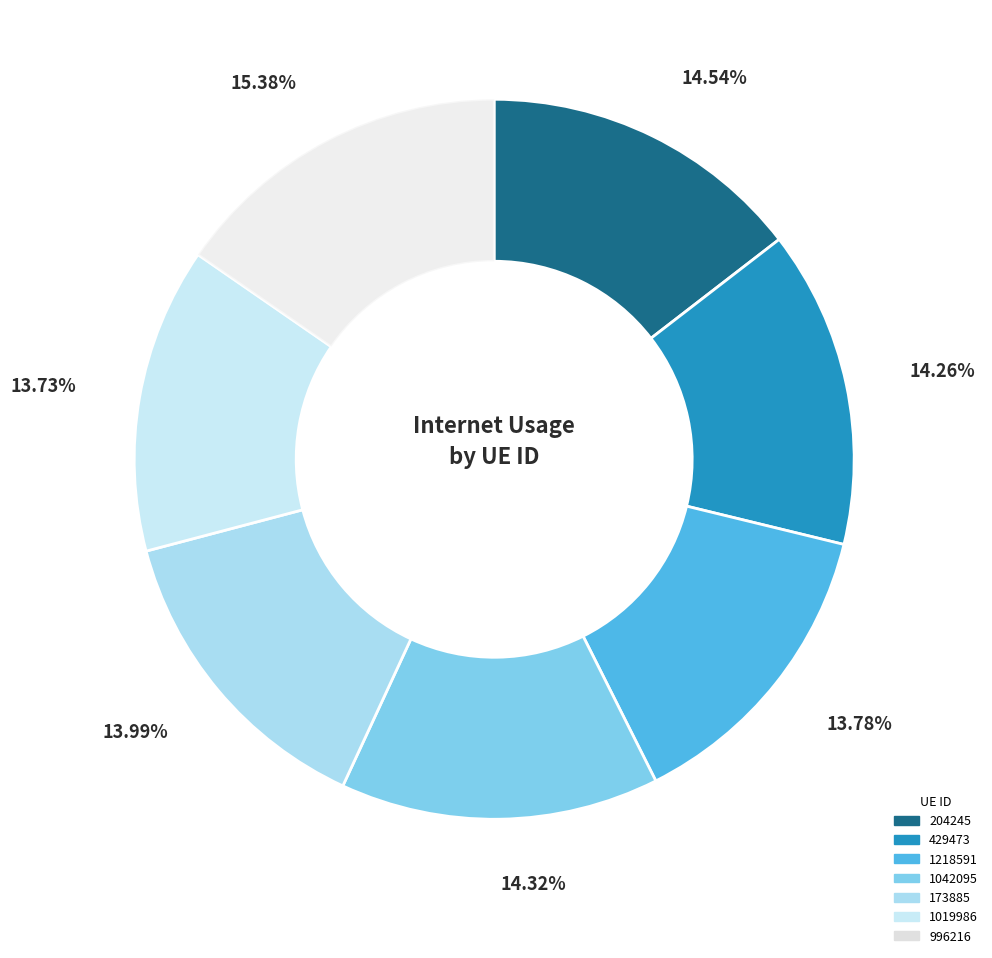

How many slices are in this pie chart?

7